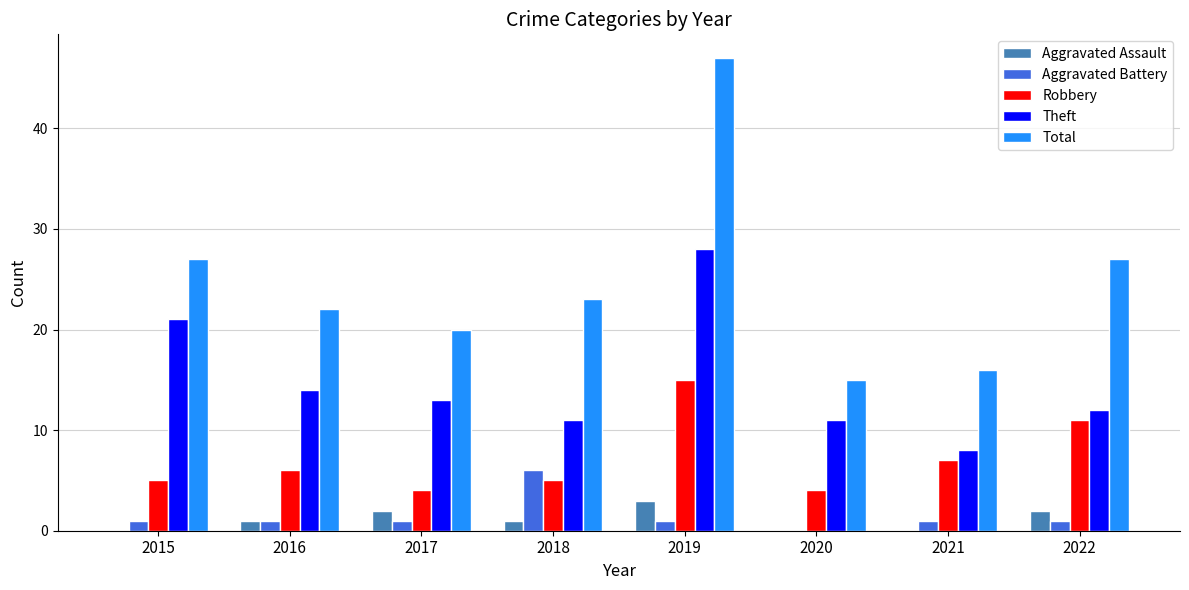

What is the sum of the Robbery values at 2018 and 2020?

9